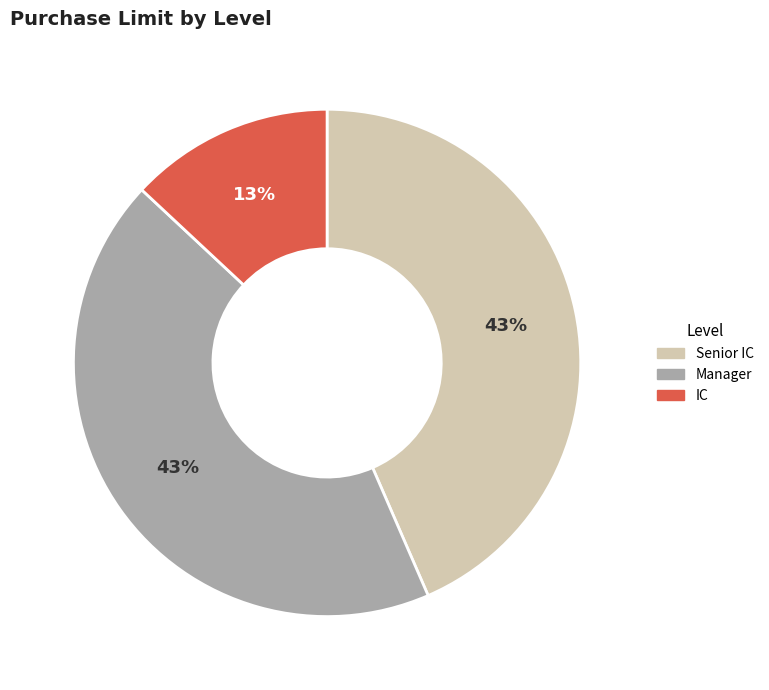

True or false: IC accounts for 13% of the total.

True